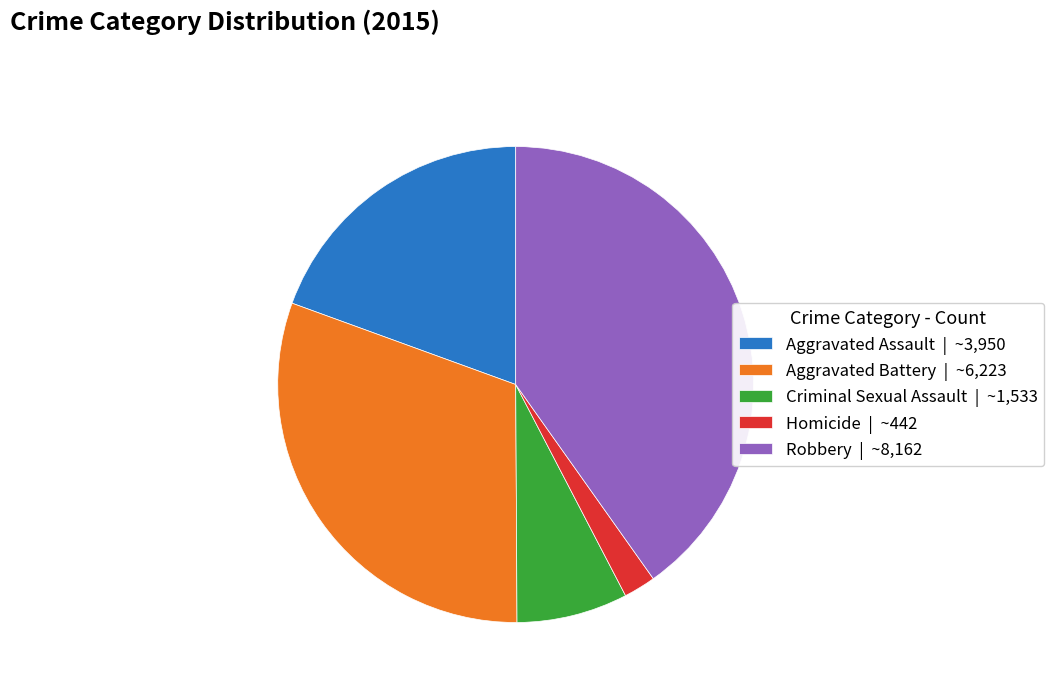

Between Criminal Sexual Assault and Aggravated Battery, which is larger?

Aggravated Battery